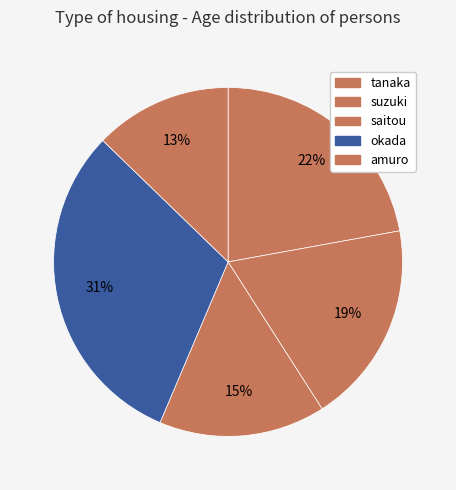

Rank the categories by value from lowest to highest.

amuro, saitou, suzuki, tanaka, okada